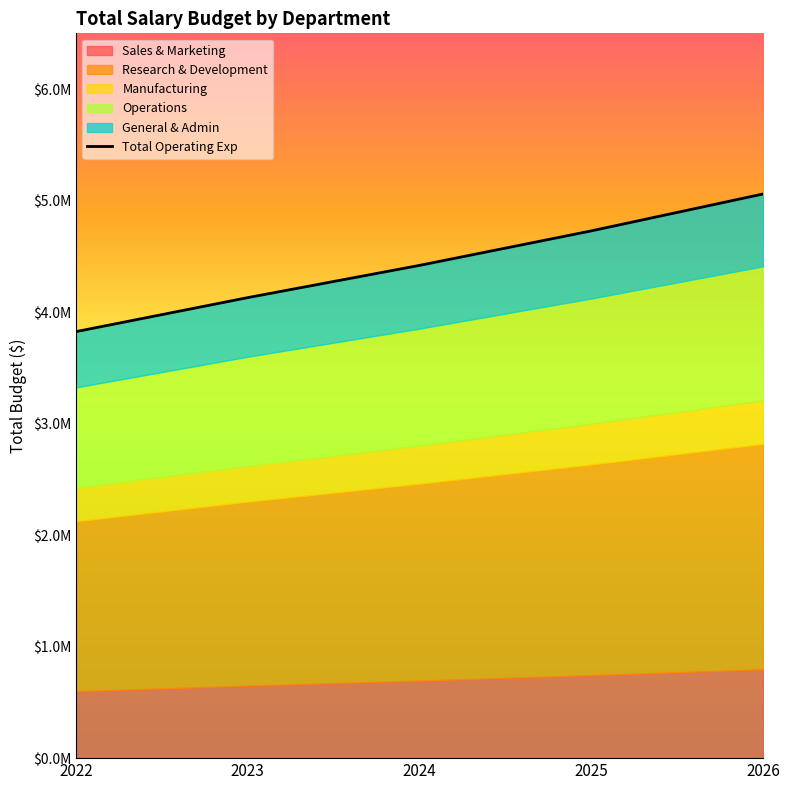

The chart shows a value of 4419100.0 at 2024. True or false?

True